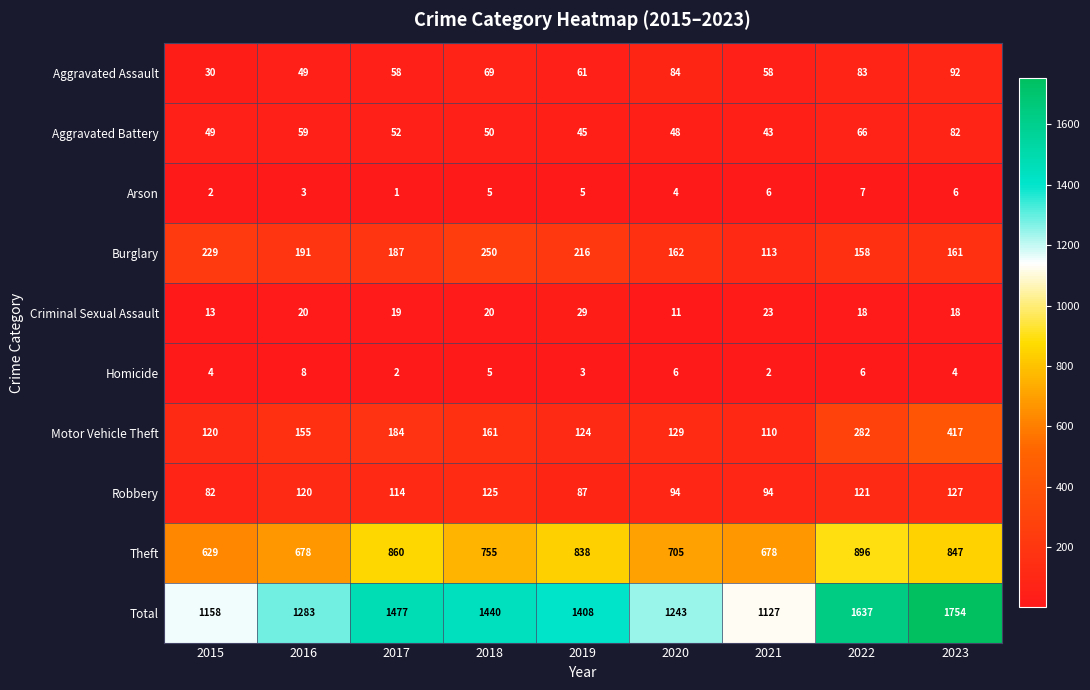

Which series changed the most between 2020 and 2023?

Total